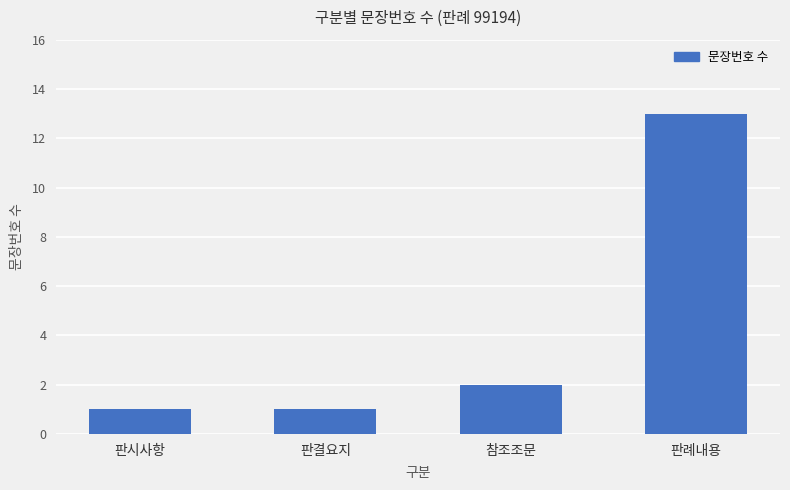

Are the bars grouped side by side (vs. stacked)?

No